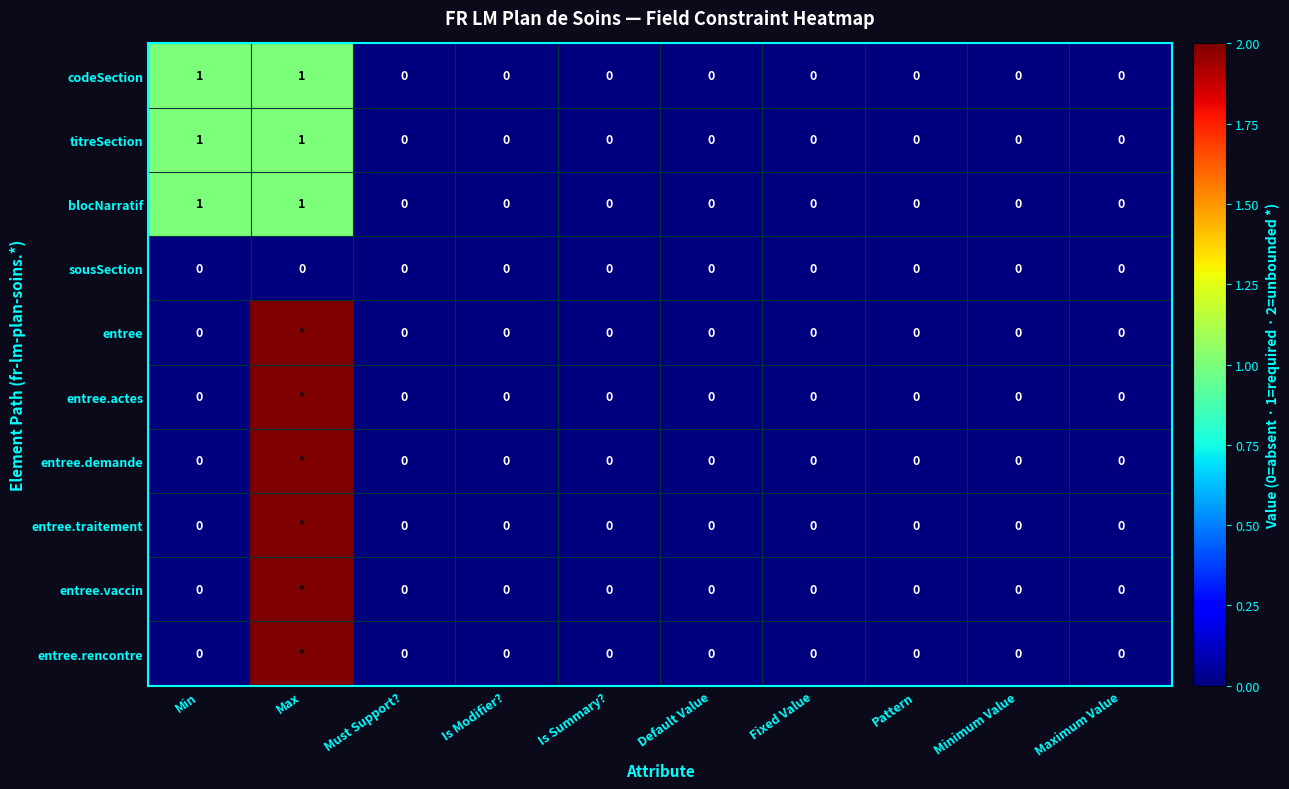

At which category is the sum across all series the highest?

Max